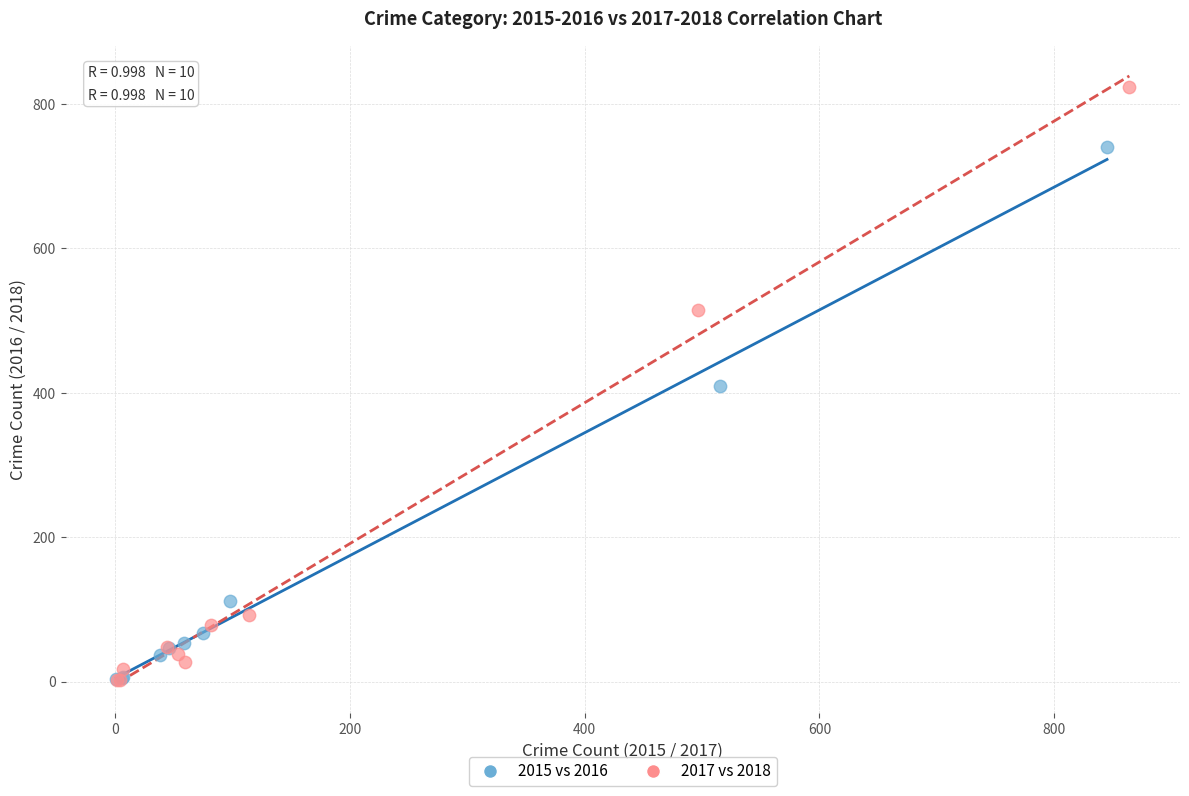

Which series reaches the maximum Y coordinate?

2017 vs 2018